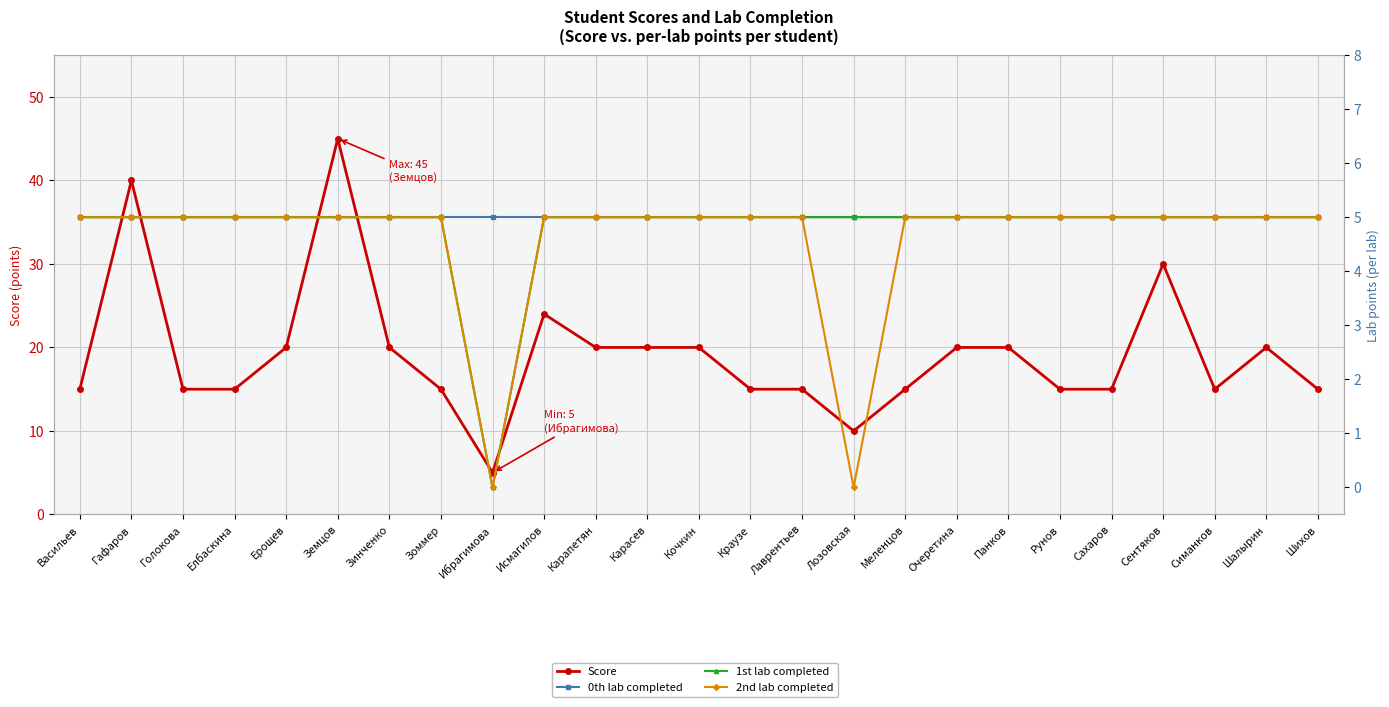

Reading right to left, extract all data points from this chart.

Score: Шихов=15	Шалырин=20	Симанков=15	Сентяков=30	Сахаров=15	Рунов=15	Панков=20	Очеретина=20	Меленцов=15	Лозовская=10	Лаврентьев=15	Краузе=15	Кочкин=20	Карасев=20	Карапетян=20	Исмагилов=24	Ибрагимова=5	Зоммер=15	Зинченко=20	Земцов=45	Ерощев=20	Елбаскина=15	Голокова=15	Гафаров=40	Васильев=15
0th lab completed: Шихов=5	Шалырин=5	Симанков=5	Сентяков=5	Сахаров=5	Рунов=5	Панков=5	Очеретина=5	Меленцов=5	Лозовская=5	Лаврентьев=5	Краузе=5	Кочкин=5	Карасев=5	Карапетян=5	Исмагилов=5	Ибрагимова=5	Зоммер=5	Зинченко=5	Земцов=5	Ерощев=5	Елбаскина=5	Голокова=5	Гафаров=5	Васильев=5
1st lab completed: Шихов=5	Шалырин=5	Симанков=5	Сентяков=5	Сахаров=5	Рунов=5	Панков=5	Очеретина=5	Меленцов=5	Лозовская=5	Лаврентьев=5	Краузе=5	Кочкин=5	Карасев=5	Карапетян=5	Исмагилов=5	Ибрагимова=0	Зоммер=5	Зинченко=5	Земцов=5	Ерощев=5	Елбаскина=5	Голокова=5	Гафаров=5	Васильев=5
2nd lab completed: Шихов=5	Шалырин=5	Симанков=5	Сентяков=5	Сахаров=5	Рунов=5	Панков=5	Очеретина=5	Меленцов=5	Лозовская=0	Лаврентьев=5	Краузе=5	Кочкин=5	Карасев=5	Карапетян=5	Исмагилов=5	Ибрагимова=0	Зоммер=5	Зинченко=5	Земцов=5	Ерощев=5	Елбаскина=5	Голокова=5	Гафаров=5	Васильев=5